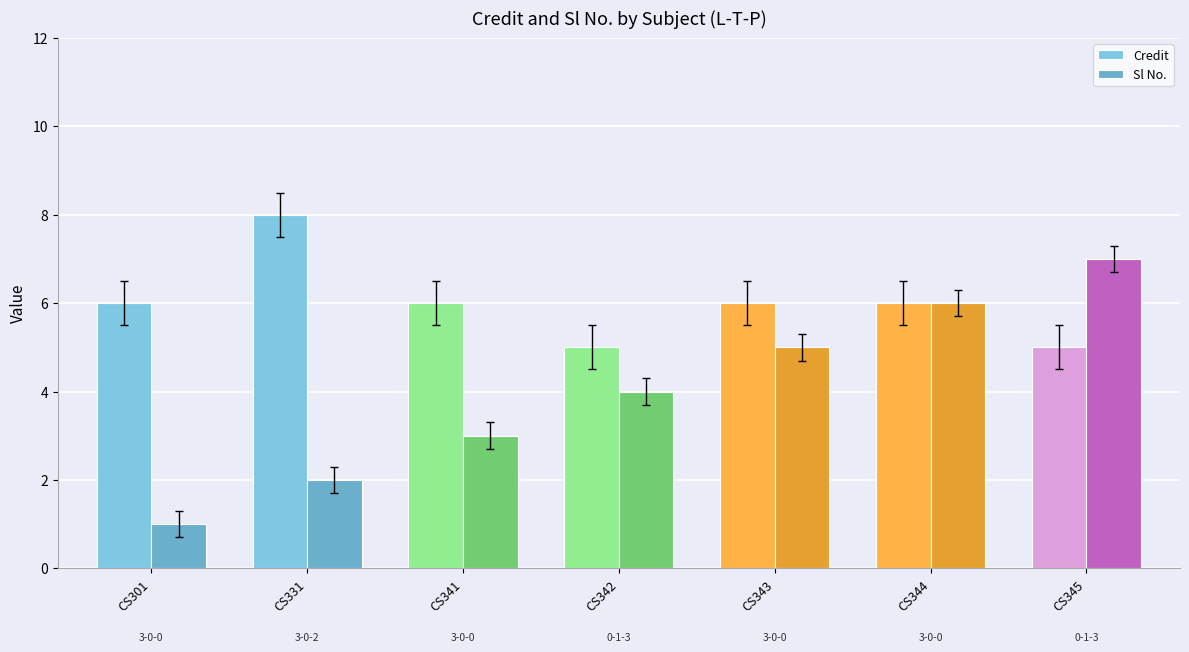

What are all the series names shown in the legend?

Credit, Sl No.